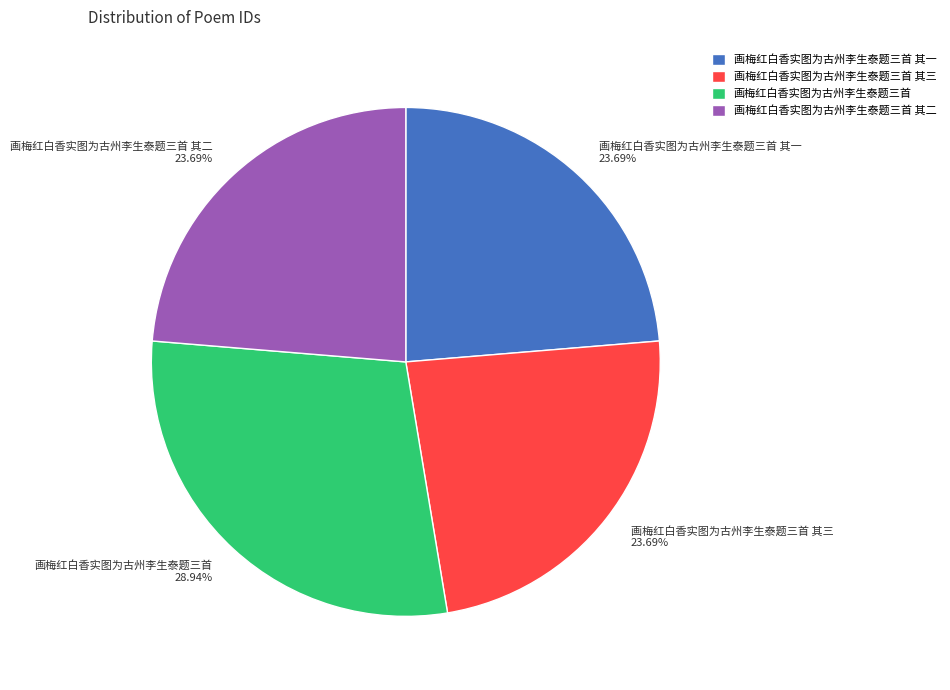

Is 画梅红白香实图为古州李生泰题三首 其一 the majority of the pie?

No